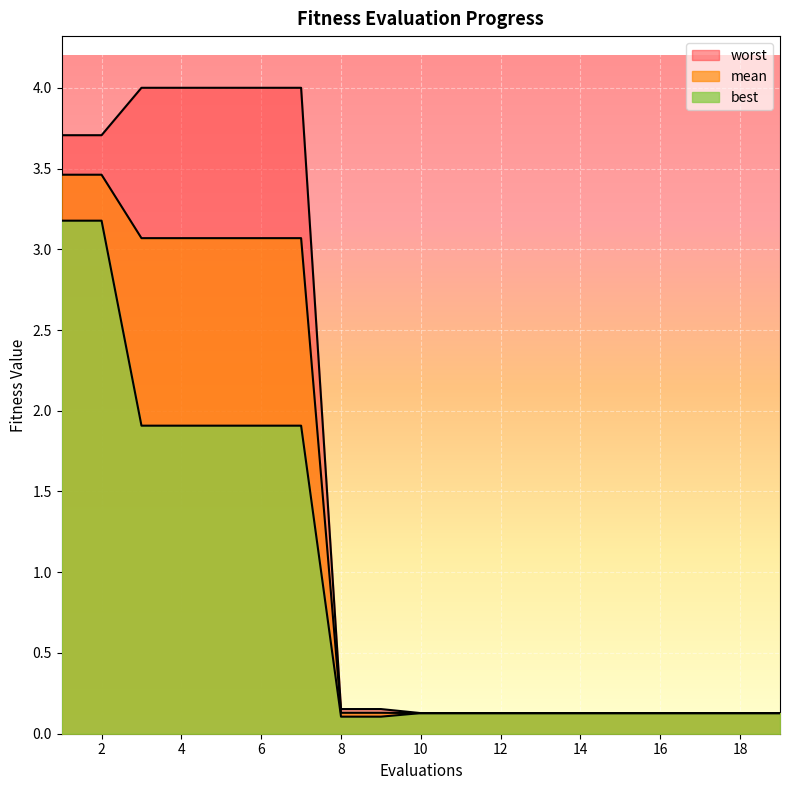

What is the approximate value of best at 4?

1.9